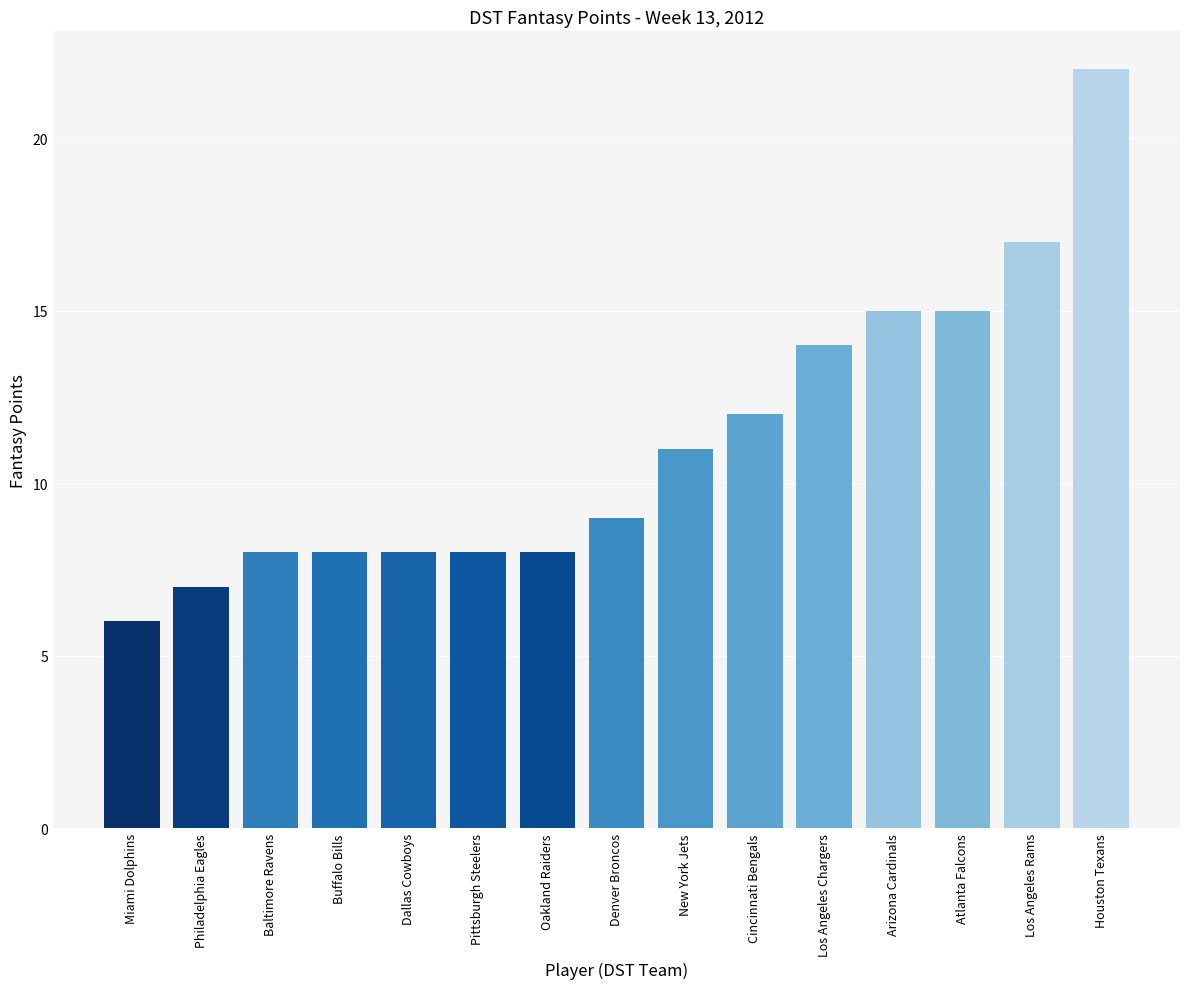

What is the ratio of the value at Los Angeles Rams to the value at Arizona Cardinals?

1.1